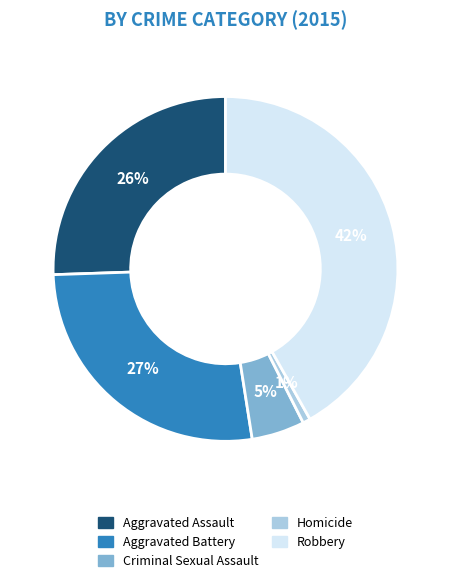

Count the number of slices in the pie.

5